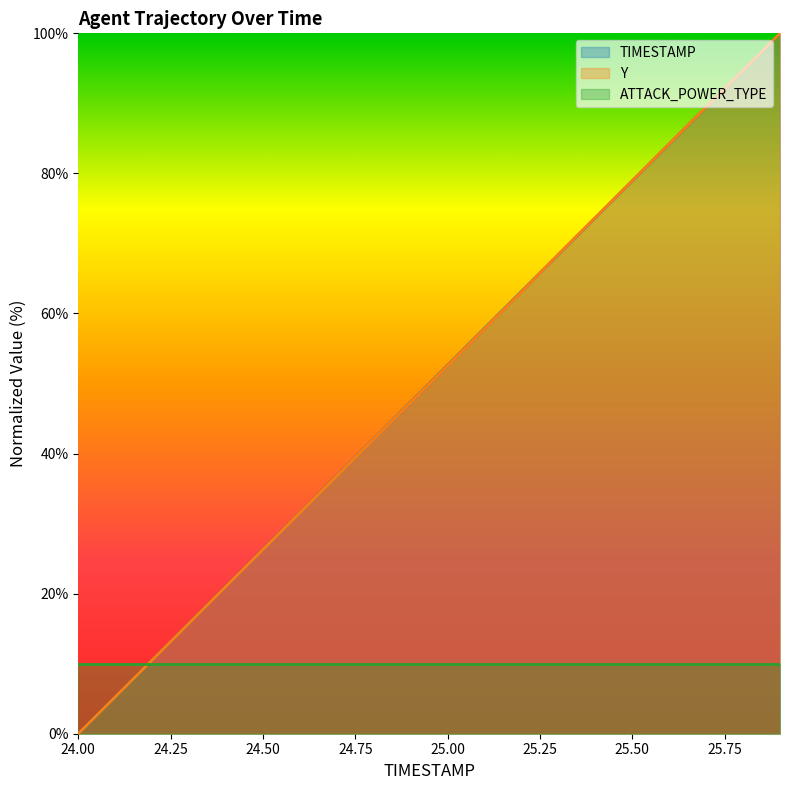

How many lines are shown in the chart?

3